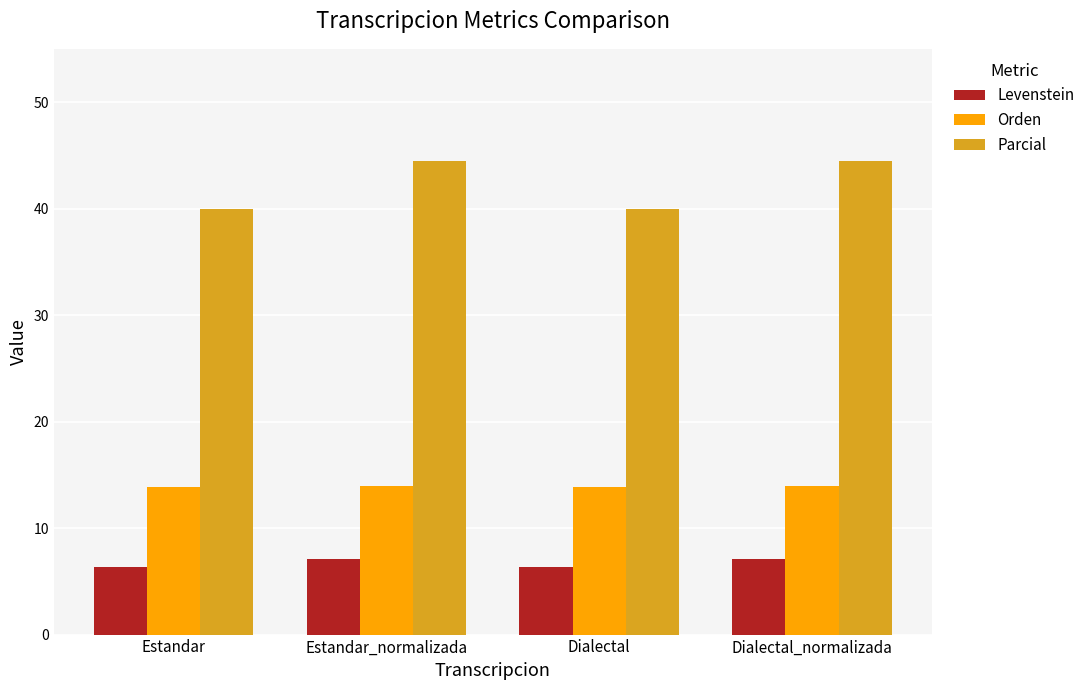

Is the value of Levenstein at Estandar_normalizada greater than the value of Orden at Dialectal_normalizada?

No